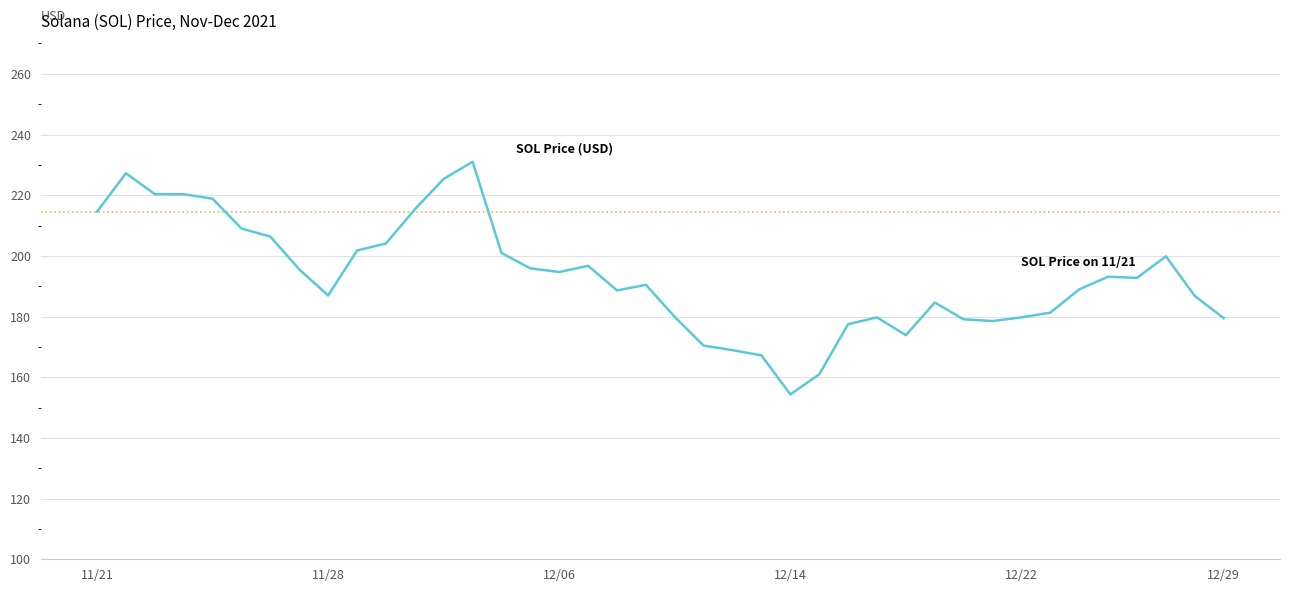

The value at 11/28 is 58.9. True or false?

False